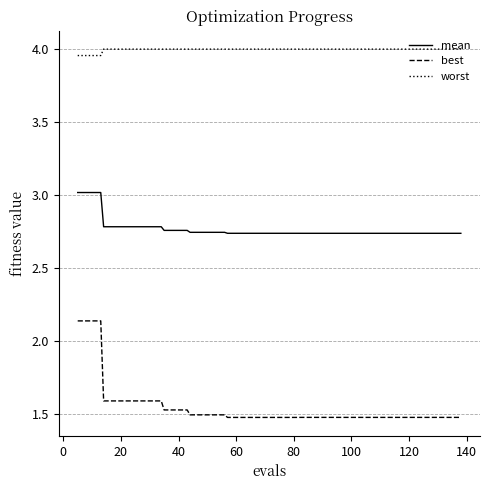

How many lines are shown in the chart?

3